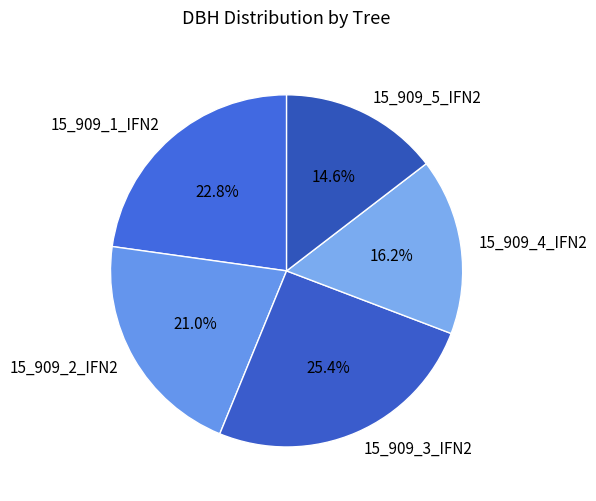

To the nearest percent, what is the combined percentage of 15_909_5_IFN2 and 15_909_2_IFN2?

36%